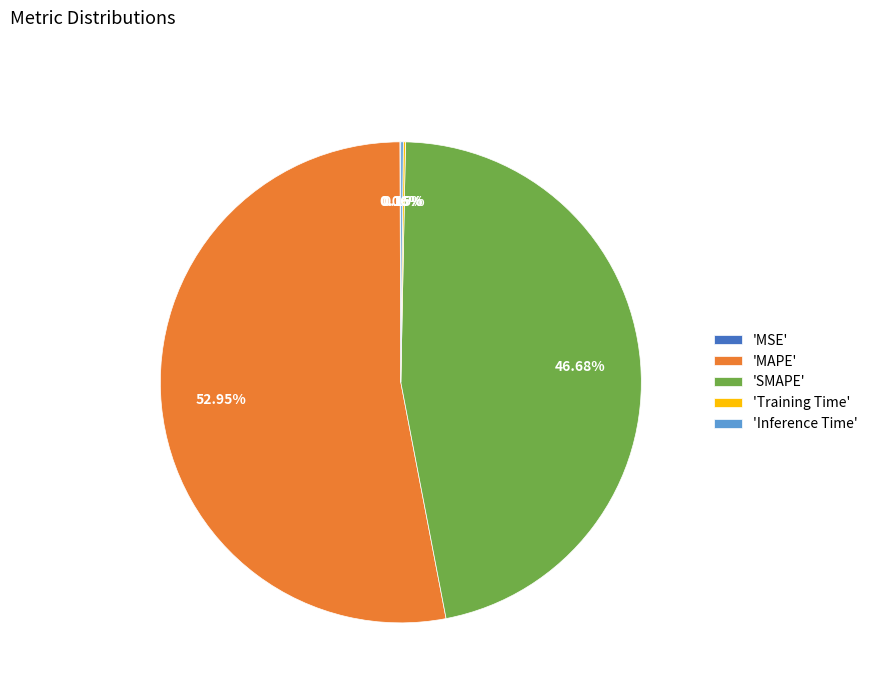

Which category has the biggest portion of the pie?

'MAPE'